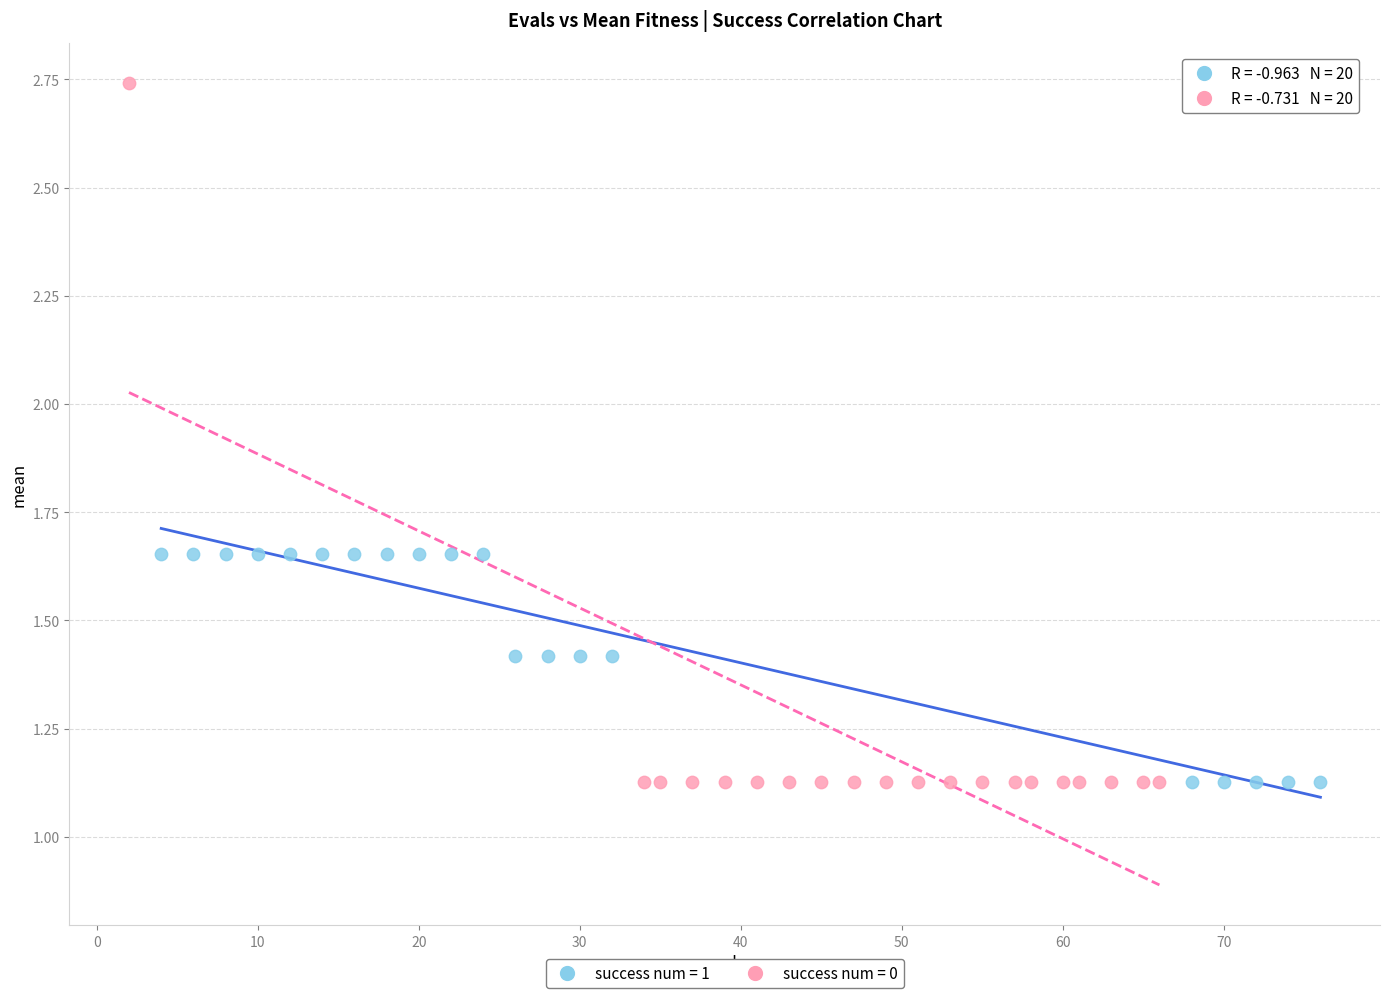

Which series reaches the maximum Y coordinate?

success num = 0